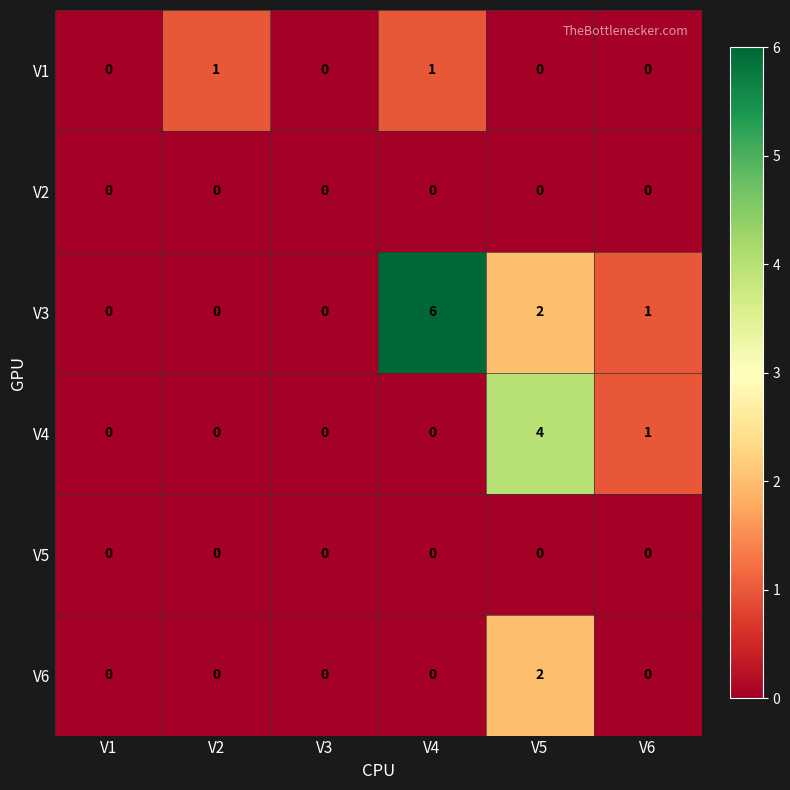

At which category is the sum across all series the highest?

V5